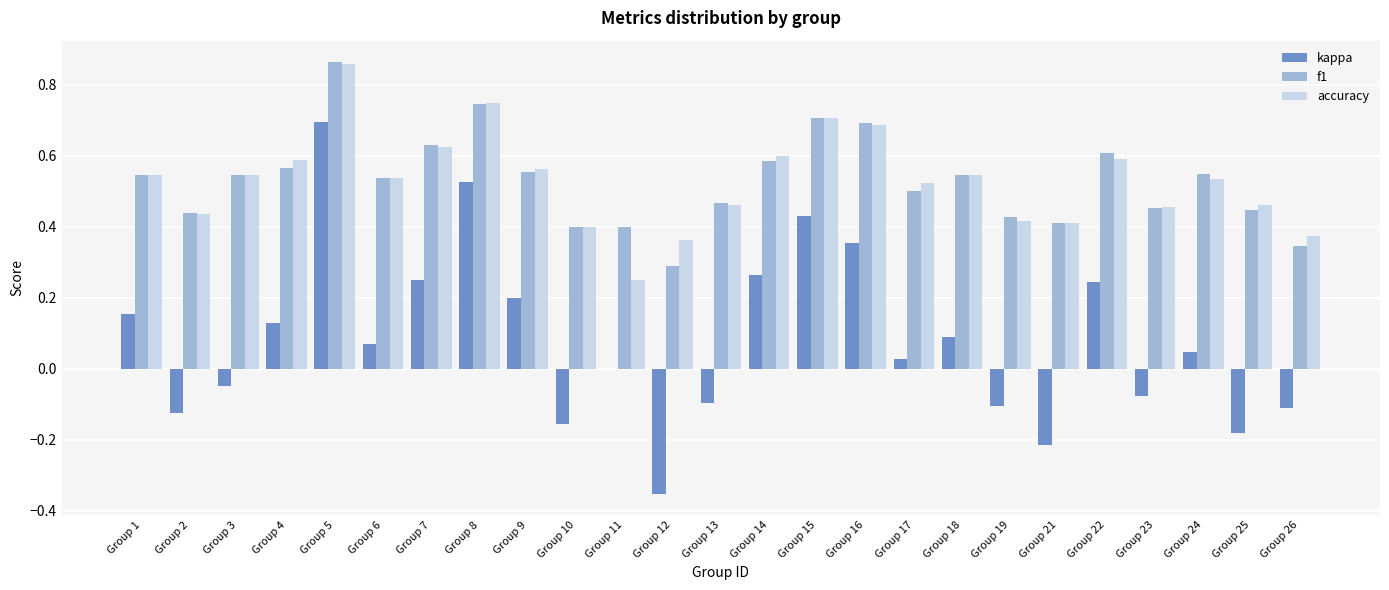

True or false: accuracy has a value of 0.1 at Group 4.

False